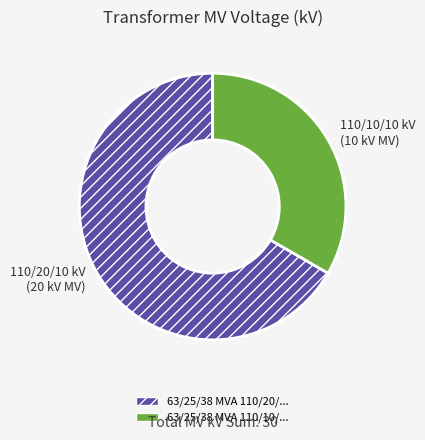

Is there a majority slice in this chart?

Yes